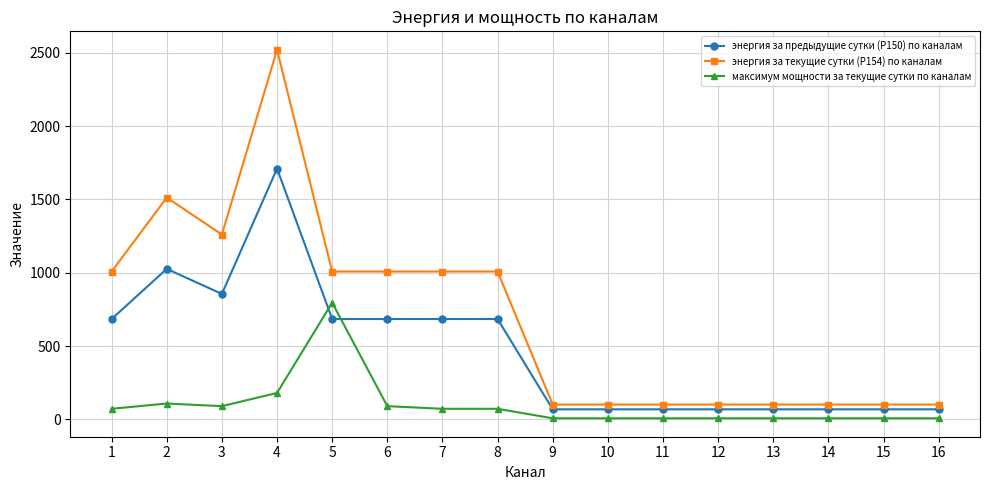

Which label corresponds to the largest value in the chart?

4